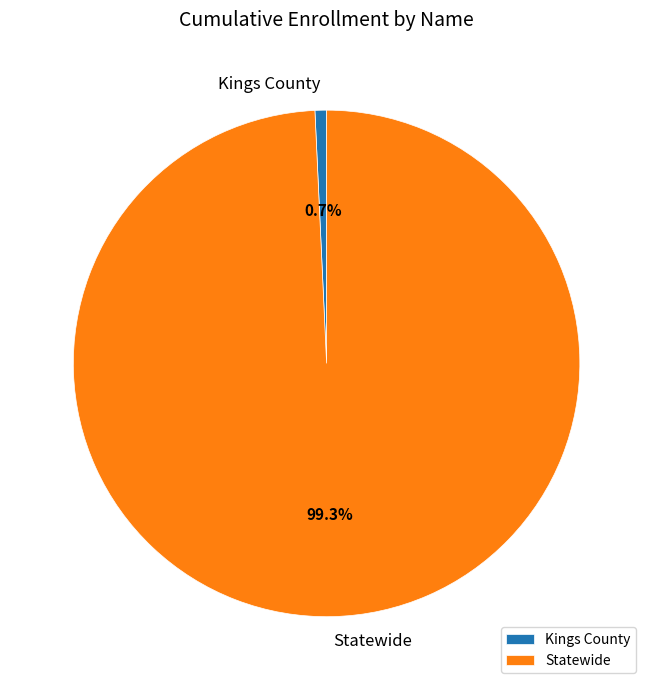

To the nearest percent, what is the average slice percentage?

50%